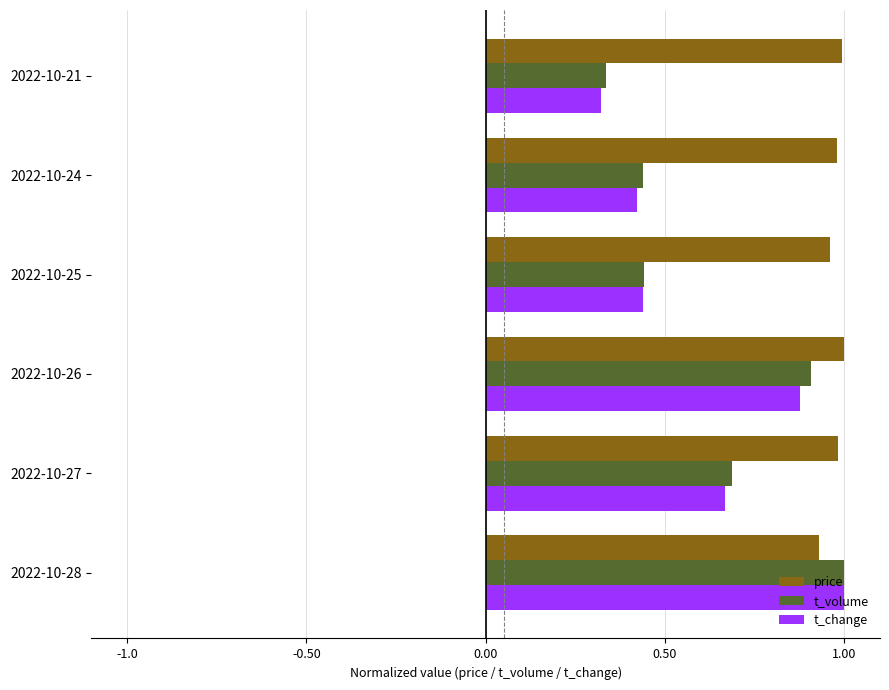

What is the difference between the highest and lowest values at 2022-10-25?

0.5